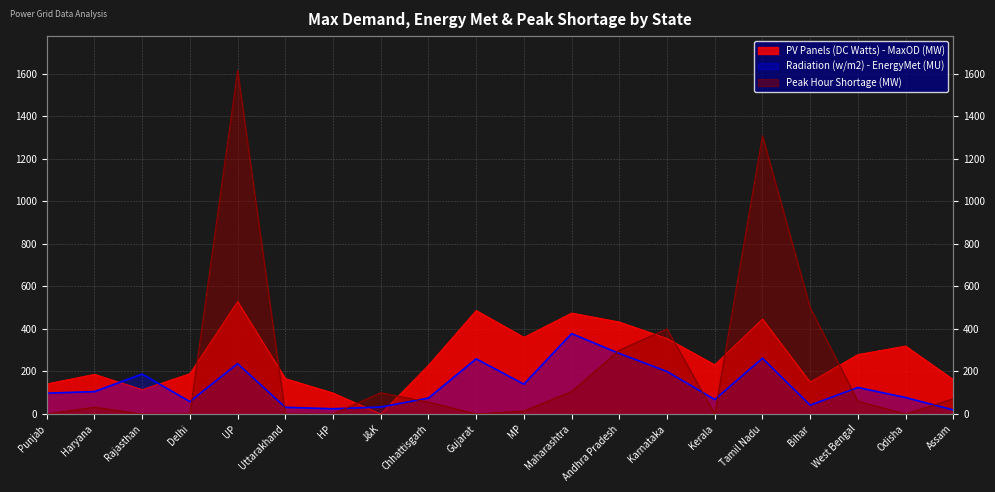

At Bihar, list the series in order from smallest to largest.

Radiation (w/m2) - EnergyMet (MU), PV Panels (DC Watts) - MaxOD (MW), Peak Hour Shortage (MW)